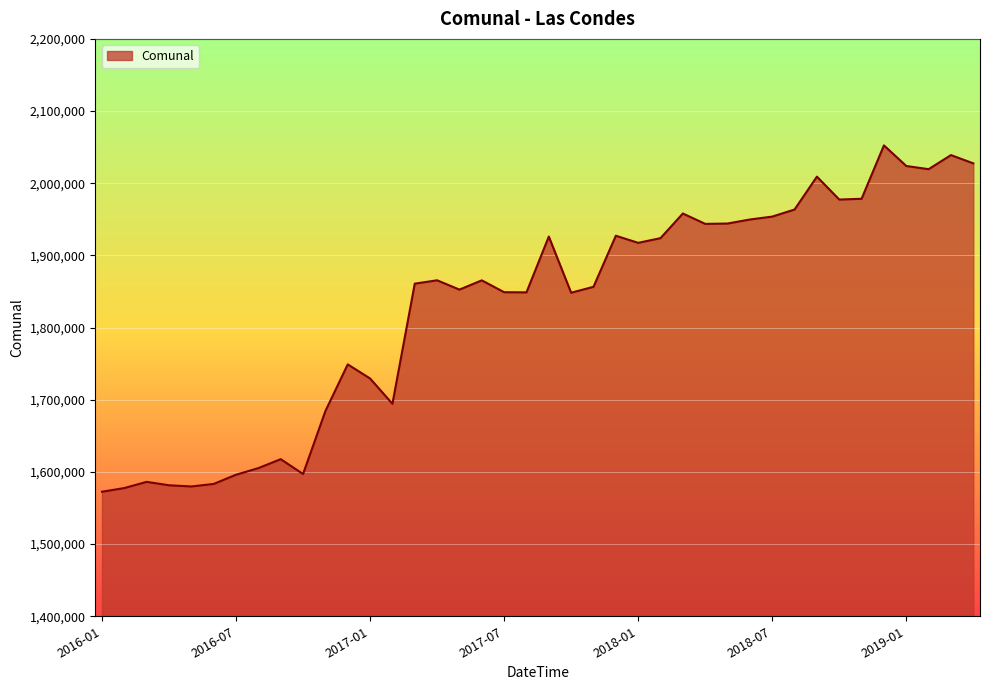

What is the greatest value displayed?

2052436